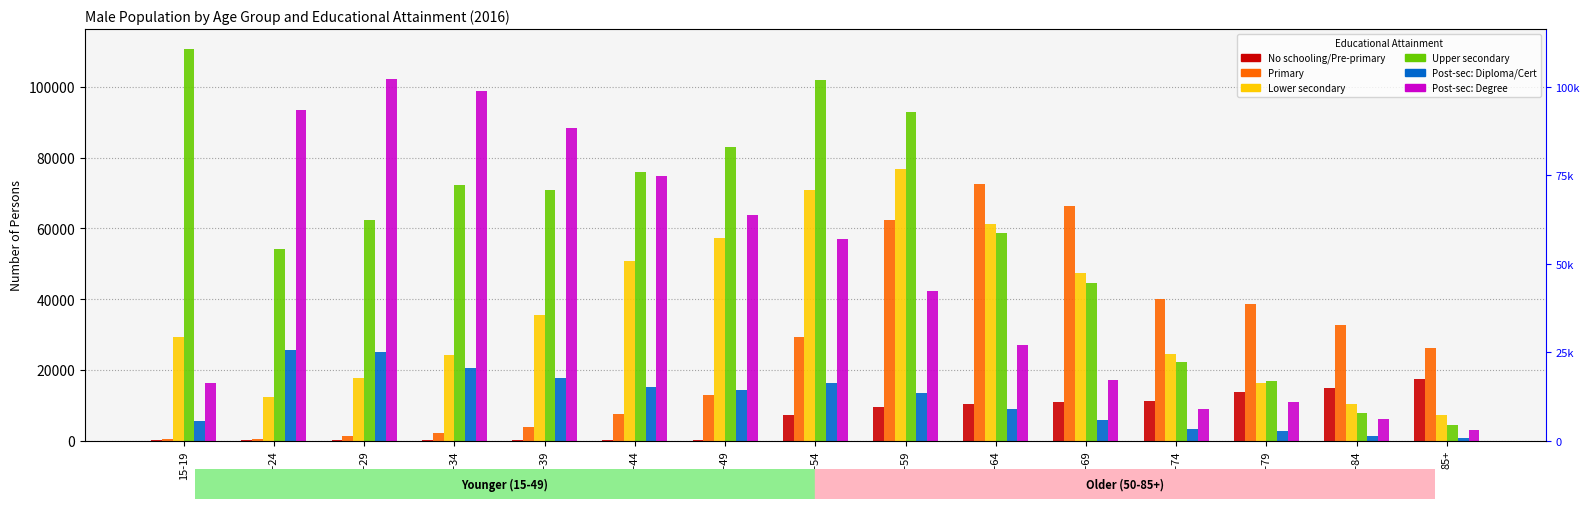

What is the difference between the Post-sec: Diploma/Cert values at 40-44 and 25-29?

9880